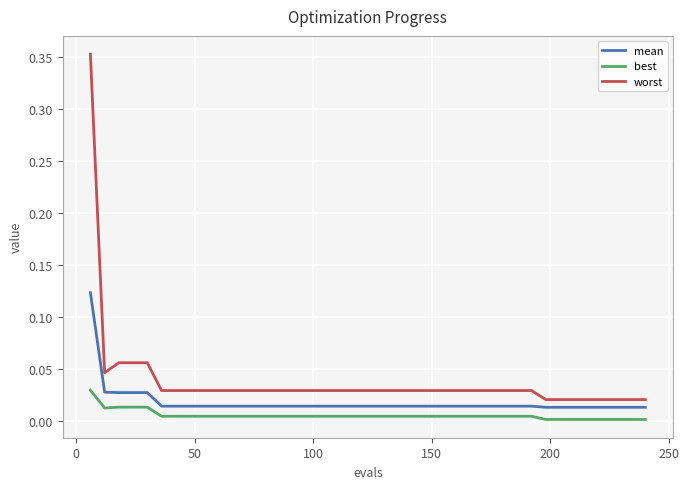

True or false: best and worst intersect in this chart.

False